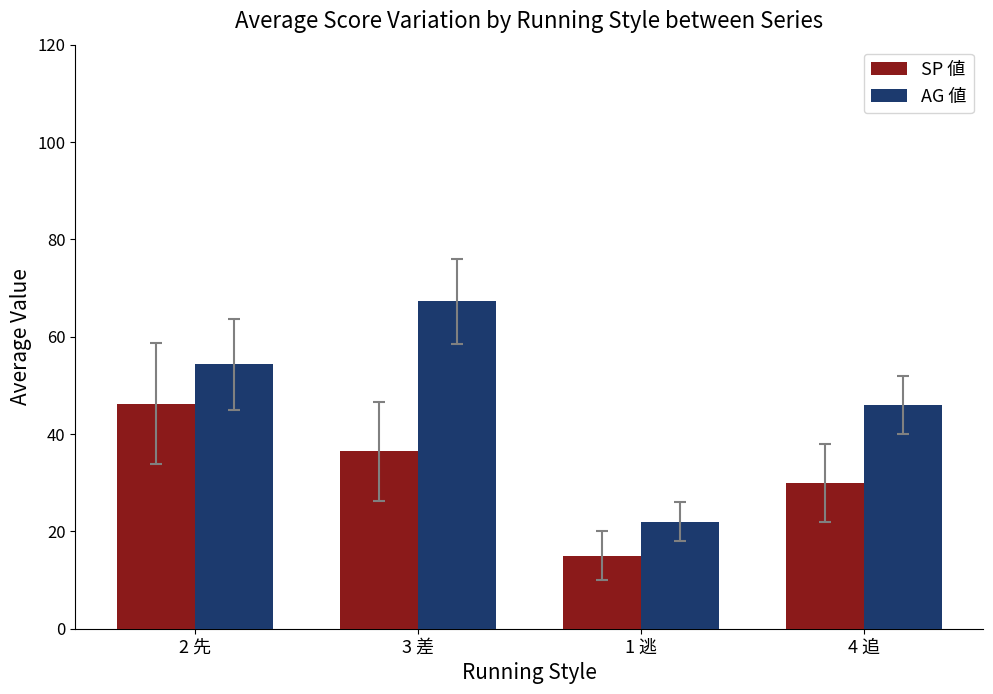

How many groups of bars are there?

4